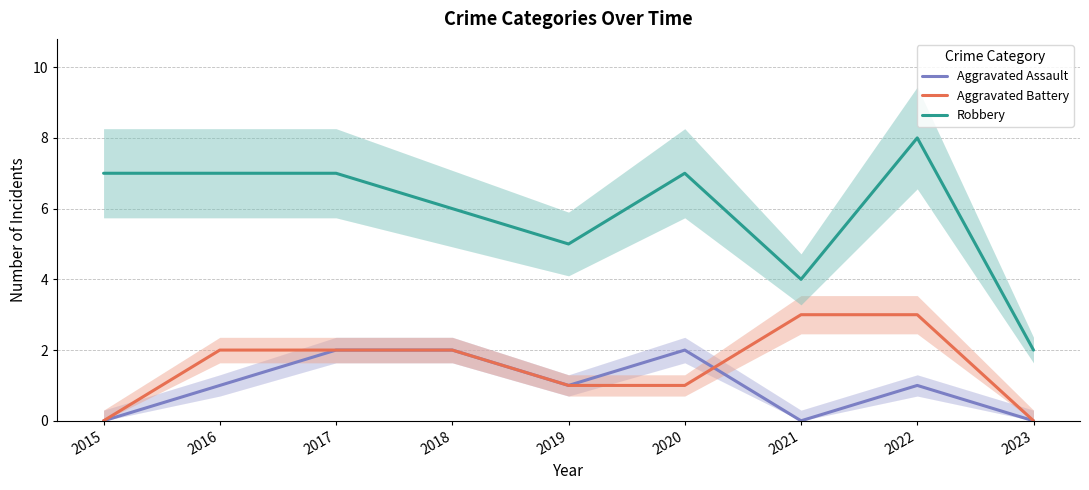

Between 2022 and 2017, which is larger?

2017